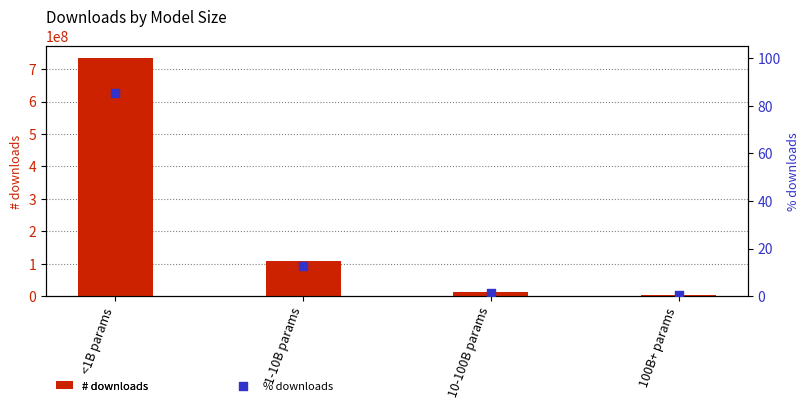

What is the total value across all series at 1-10B params?

108169616.6